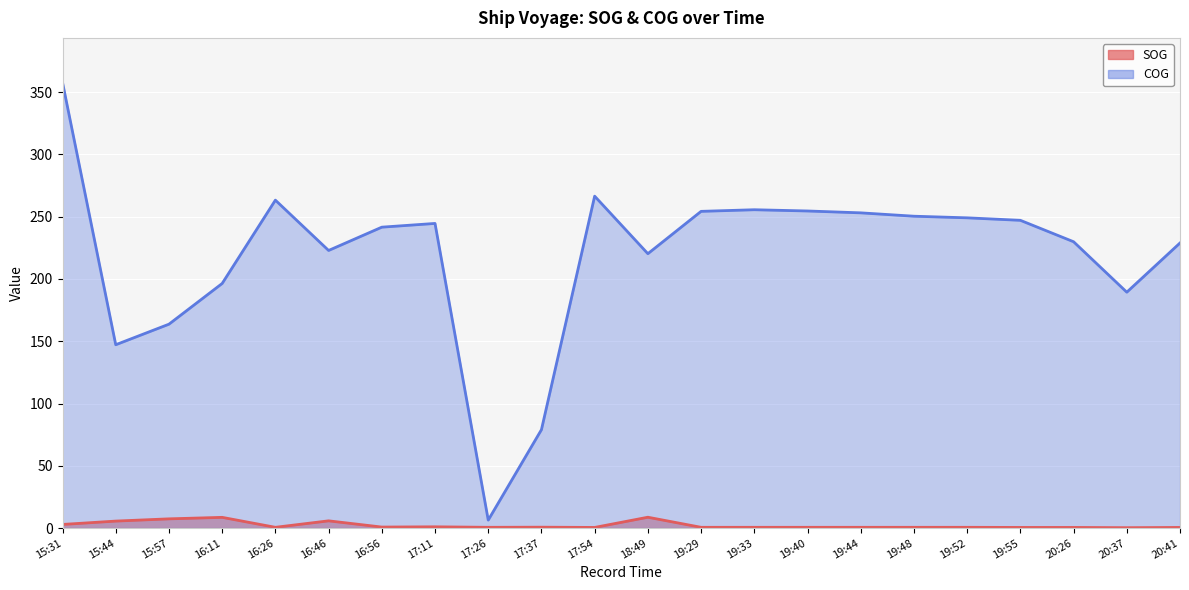

What is the difference between the COG values at 17:54 and 18:49?

46.2